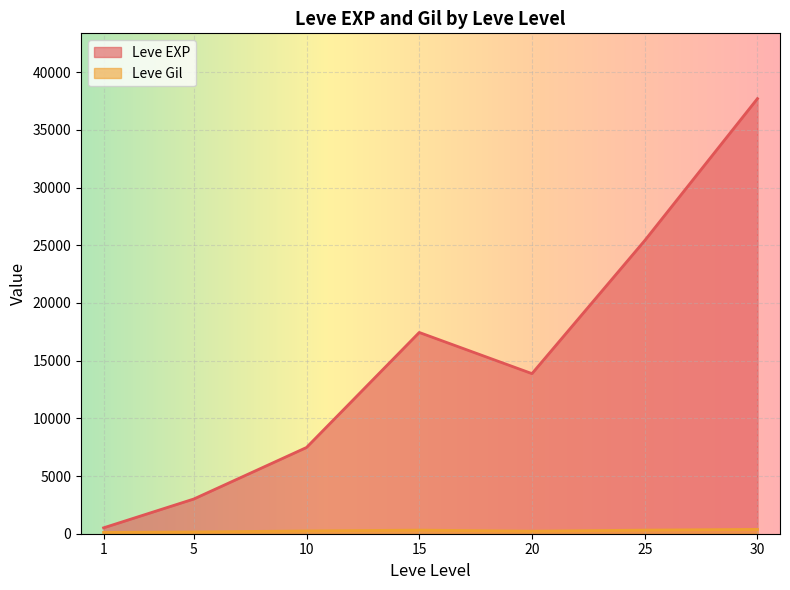

Which series has the largest total across all categories?

Leve EXP